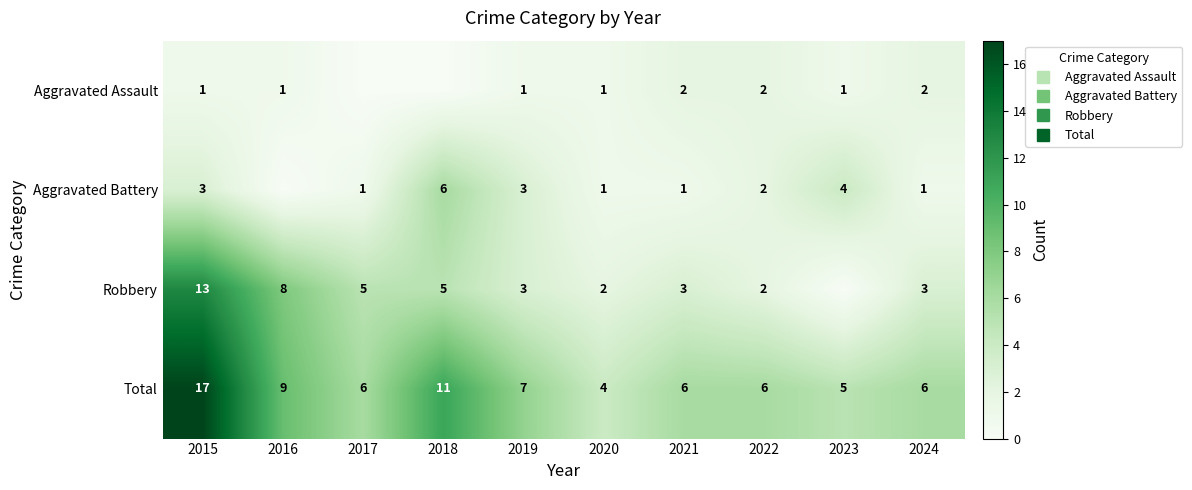

Rank the categories by Robbery value from highest to lowest.

2015, 2016, 2017, 2018, 2019, 2021, 2024, 2020, 2022, 2023